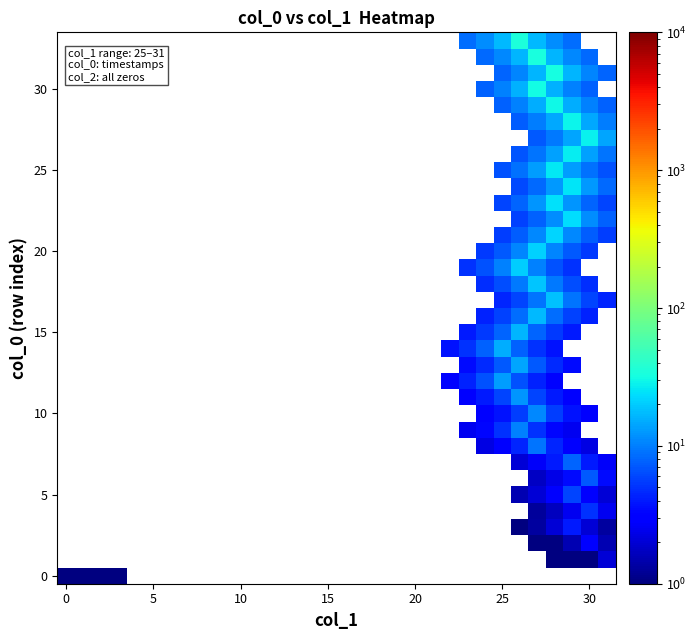

At how many categories does at least one series exceed 29?

3